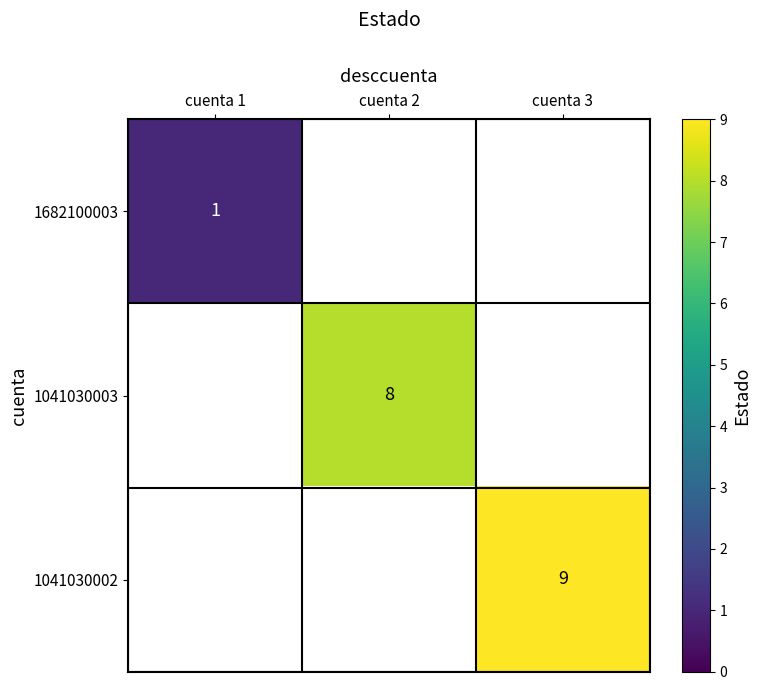

Is it true that 1041030003 equals 8 at cuenta 2?

True